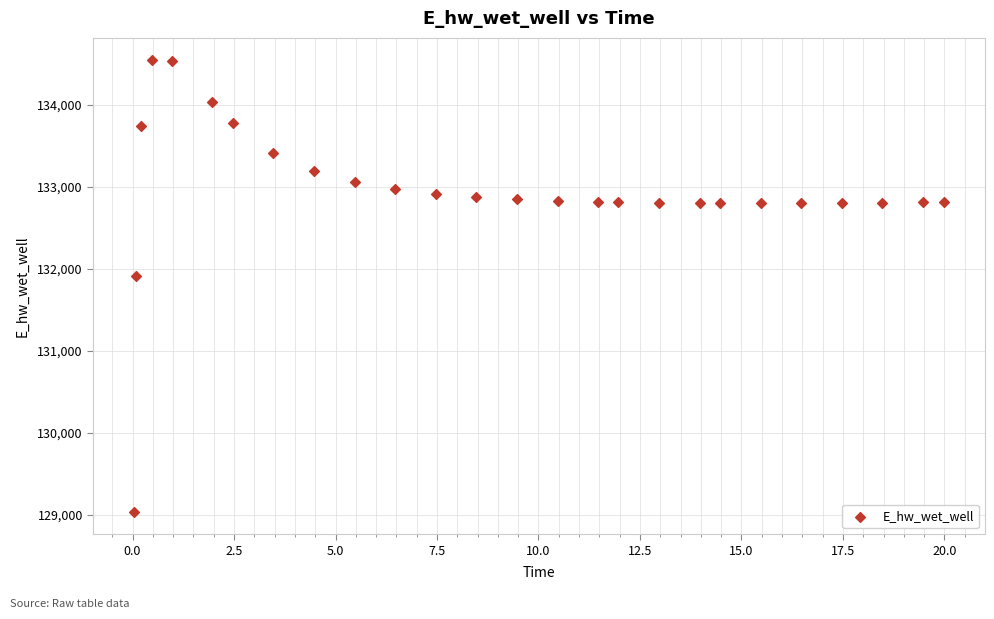

What Y value in the scatter plot is closest to 131787?

131906.5